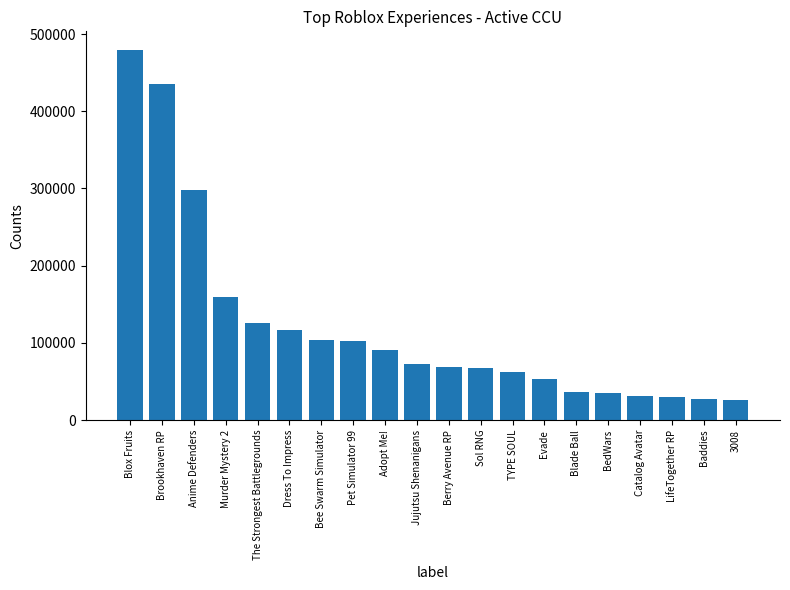

Is it true that the value at Jujutsu Shenanigans is 16797?

False